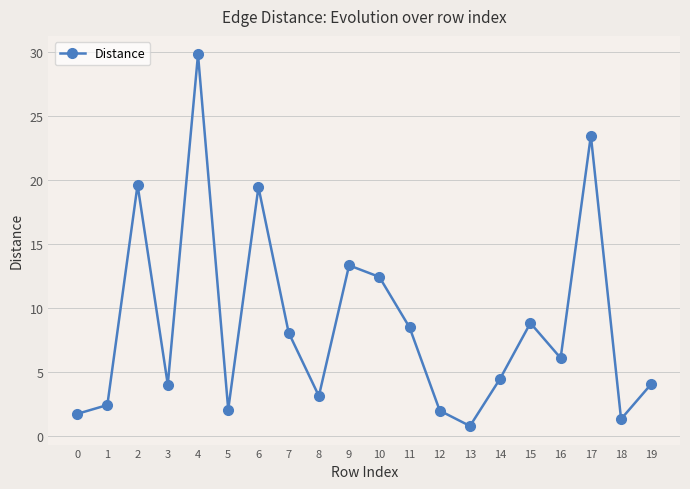

What value does the data have at 6?

19.4